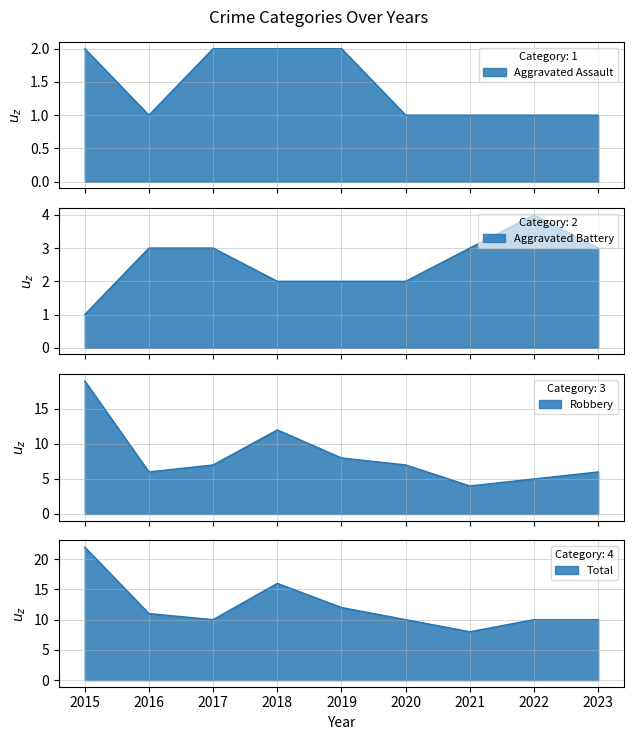

Reading left to right, transcribe all the data shown in this chart.

Aggravated Assault - line: 2015=2	2016=1	2017=2	2018=2	2019=2	2020=1	2021=1	2022=1	2023=1
Aggravated Battery - line: 2015=1	2016=3	2017=3	2018=2	2019=2	2020=2	2021=3	2022=4	2023=3
Robbery - line: 2015=19	2016=6	2017=7	2018=12	2019=8	2020=7	2021=4	2022=5	2023=6
Total - line: 2015=22	2016=11	2017=10	2018=16	2019=12	2020=10	2021=8	2022=10	2023=10